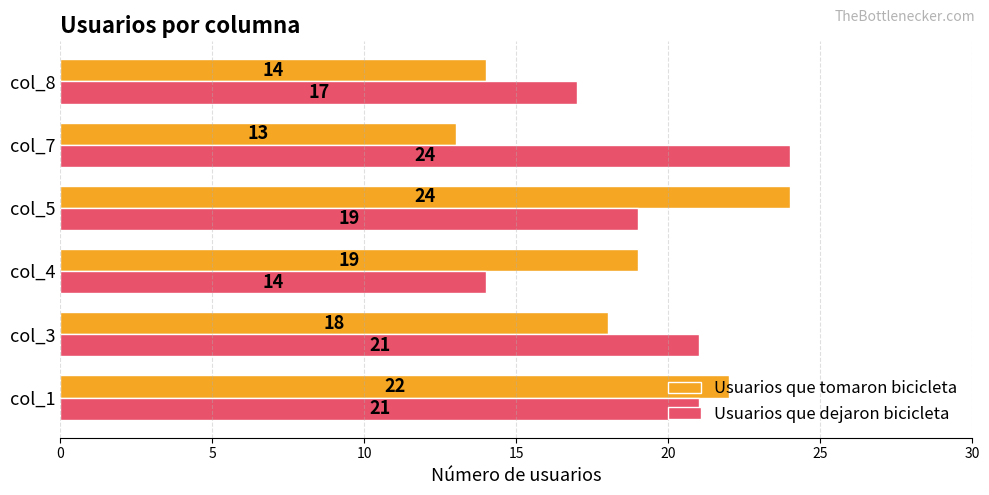

What is the difference between the Usuarios que dejaron bicicleta values at col_7 and col_8?

7